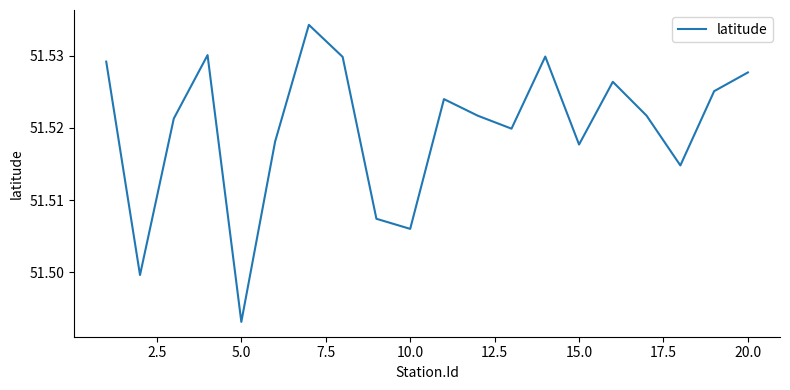

Reading right to left, list all the values displayed in this chart.

51.5	51.5	51.5	51.5	51.5	51.5	51.5	51.5	51.5	51.5	51.5	51.5	51.5	51.5	51.5	51.5	51.5	51.5	51.5	51.5